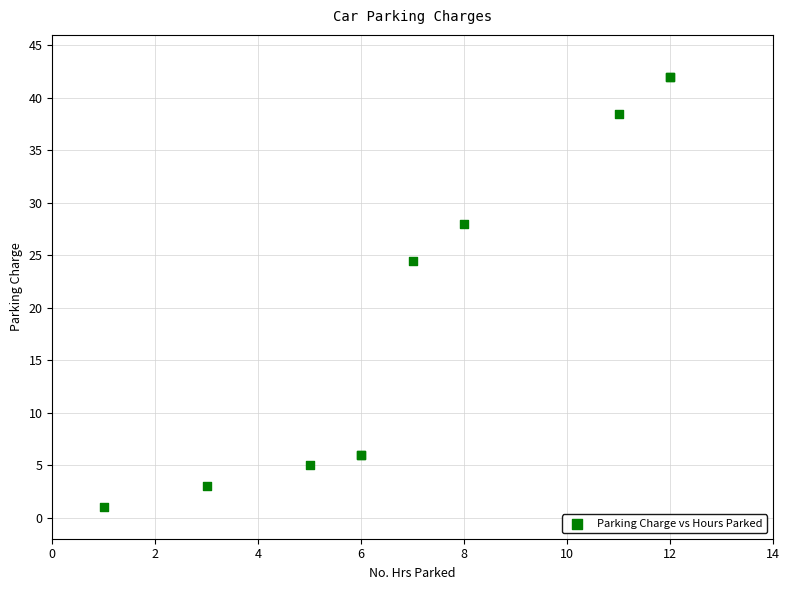

What Y value in the scatter plot is closest to 21?

24.5